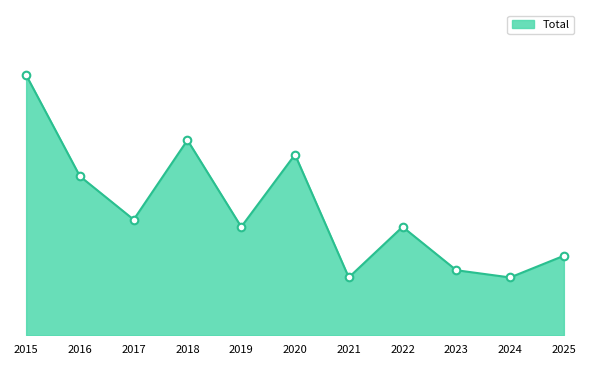

Approximately how many times larger is the value at 2016 compared to 2025?

2.0